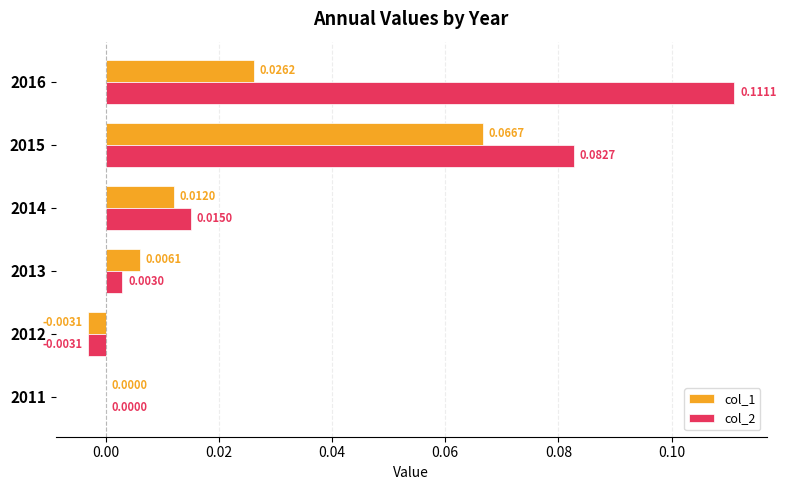

Is the value of col_2 at 2012 greater than the value of col_1 at 2013?

No